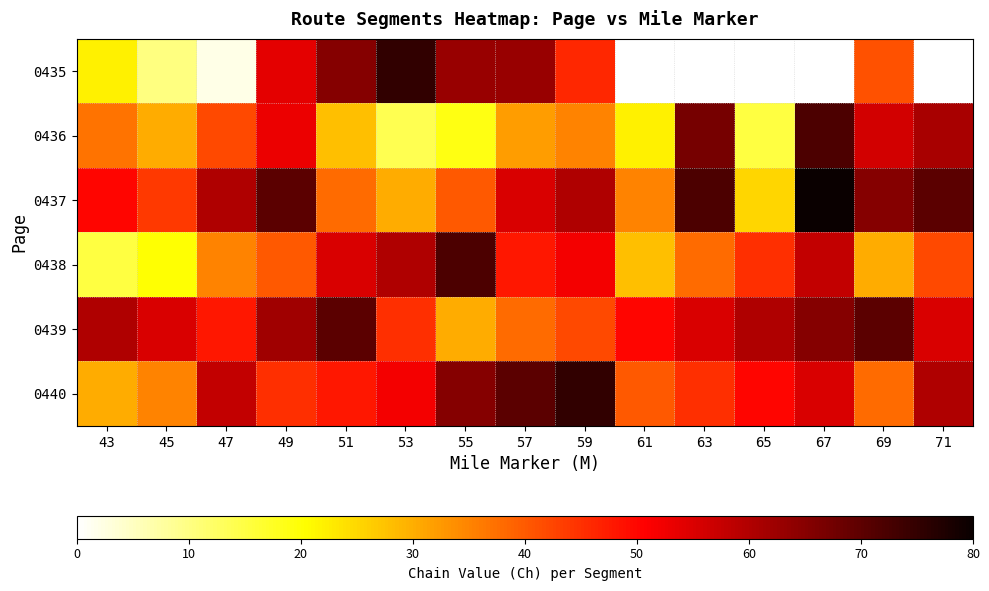

How many distinct data groups are displayed?

6